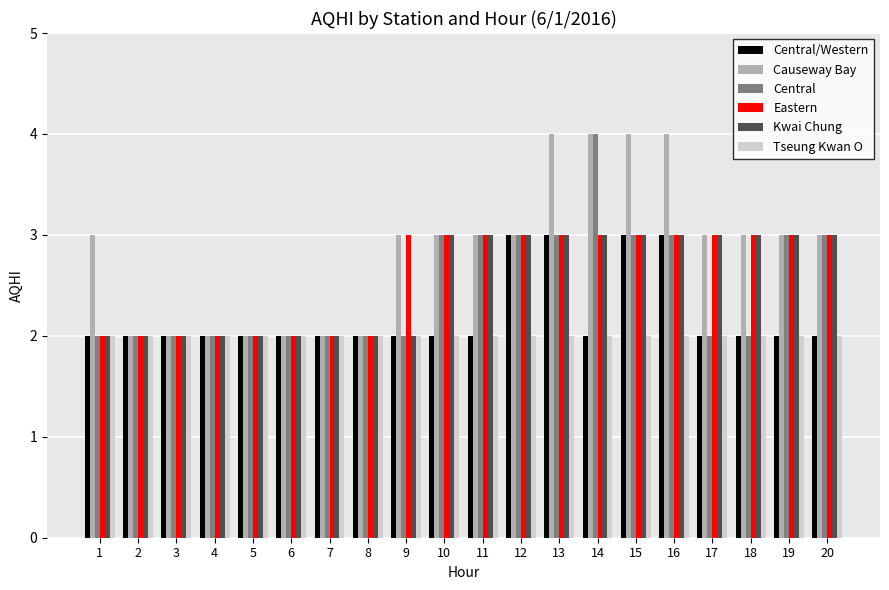

What is the minimum value shown in the chart?

2